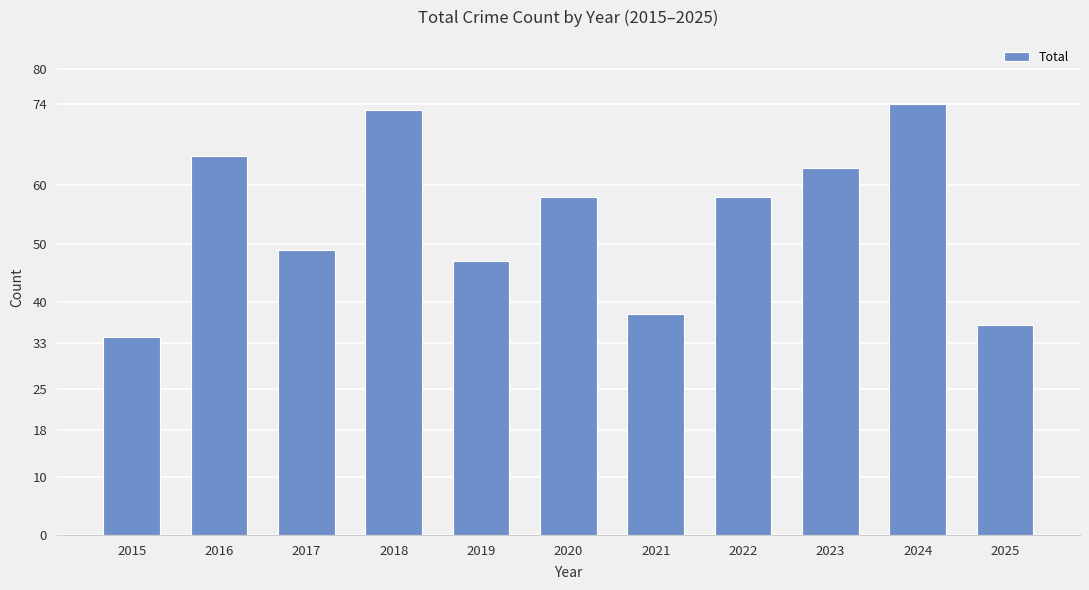

Reading left to right, extract all data points from this chart.

34	65	49	73	47	58	38	58	63	74	36